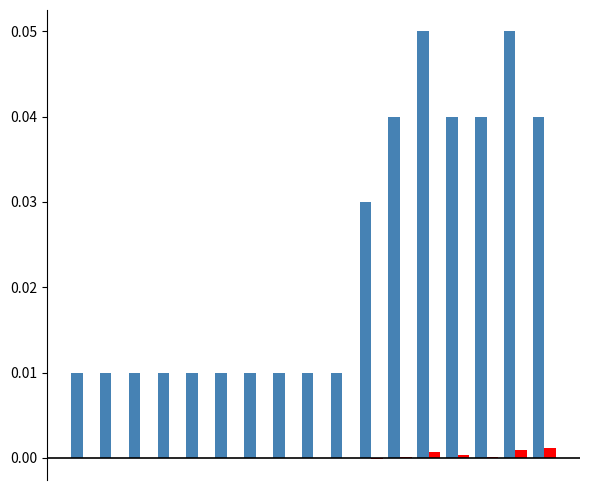

The value of debt_capital at 4 is 0.0. True or false?

False